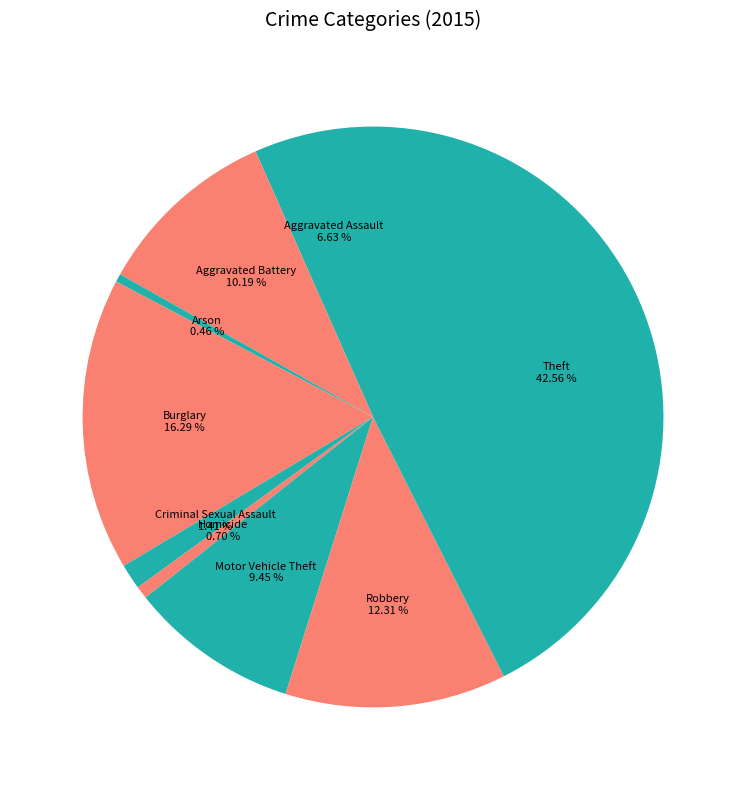

Which slice is the largest?

Theft